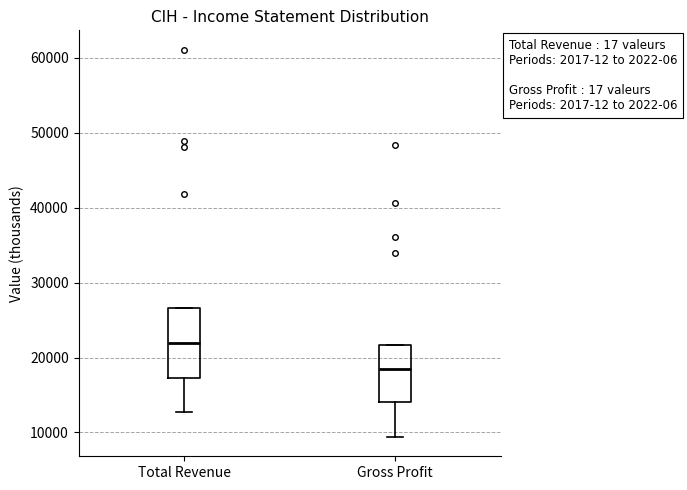

Which box's median line is the highest?

Total Revenue